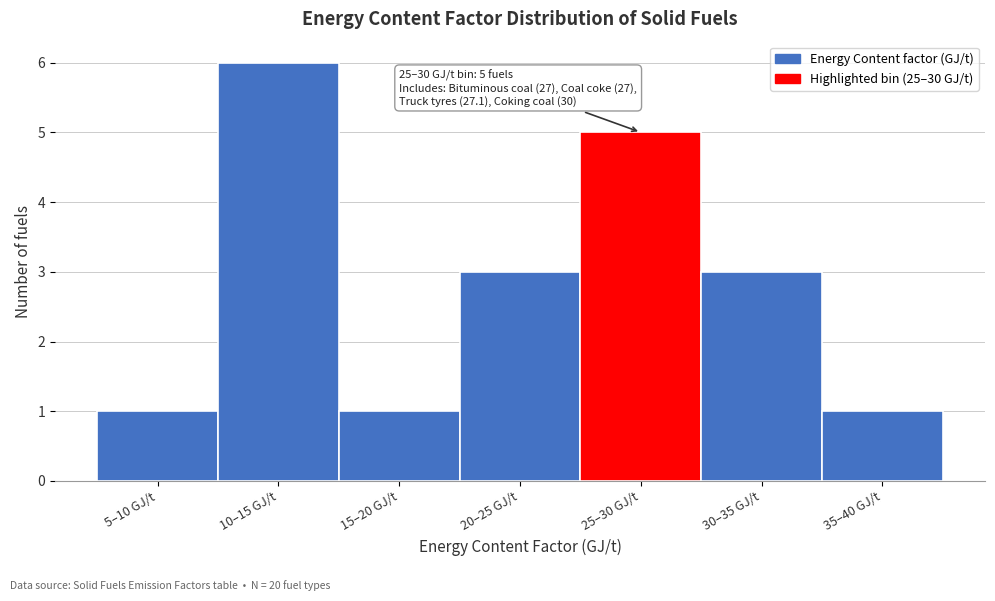

Reading right to left, what are all the values shown in this chart?

35–40 GJ/t=1	30–35 GJ/t=3	25–30 GJ/t=5	20–25 GJ/t=3	15–20 GJ/t=1	10–15 GJ/t=6	5–10 GJ/t=1